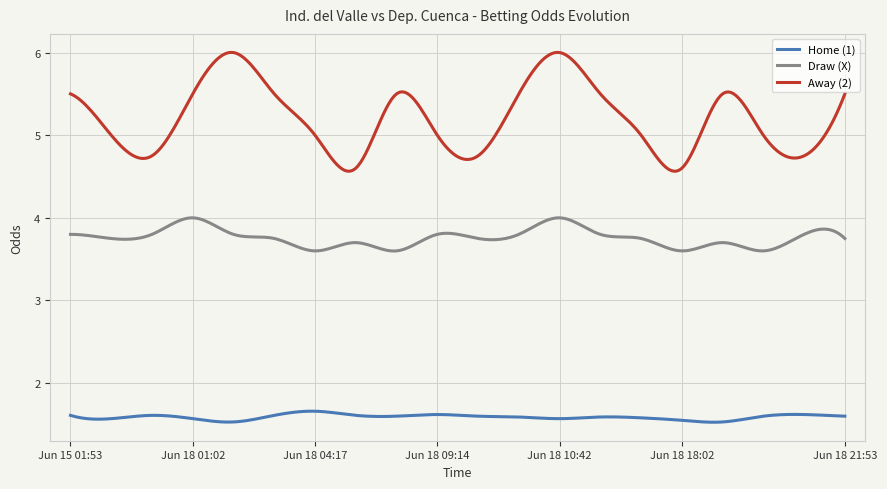

True or false: Home (1) and Away (2) cross at least once.

False